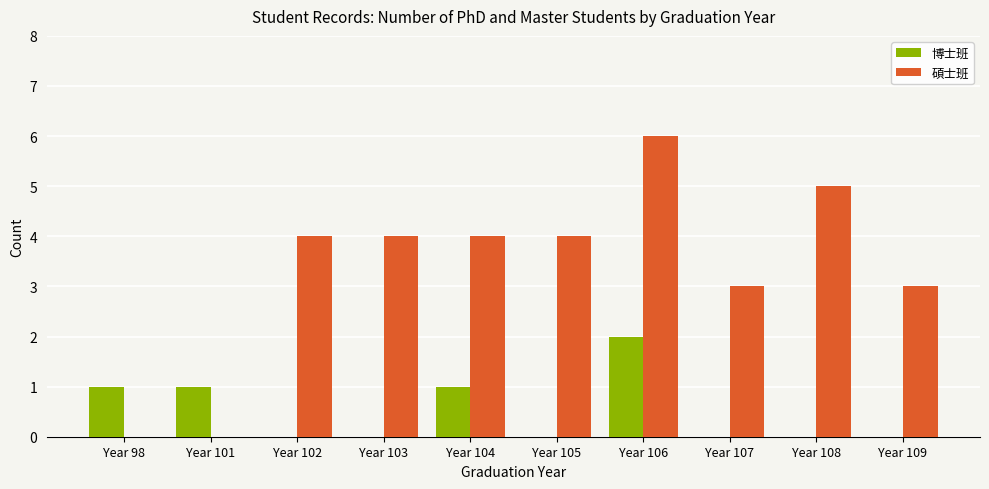

Reading left to right, list all the values displayed in this chart.

博士班: Year 98=1	Year 101=1	Year 102=0	Year 103=0	Year 104=1	Year 105=0	Year 106=2	Year 107=0	Year 108=0	Year 109=0
碩士班: Year 98=0	Year 101=0	Year 102=4	Year 103=4	Year 104=4	Year 105=4	Year 106=6	Year 107=3	Year 108=5	Year 109=3